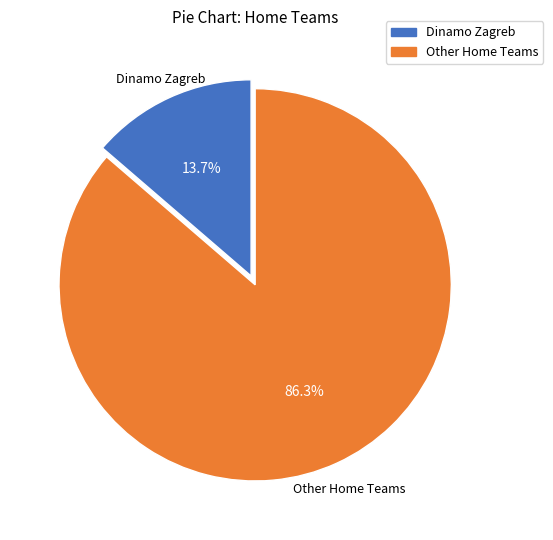

Count the number of slices in the pie.

2